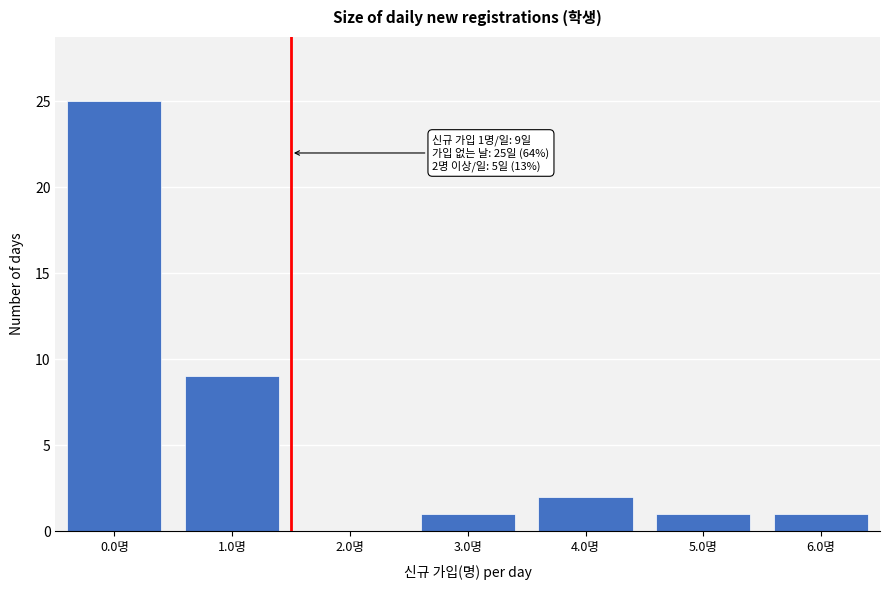

Reading left to right, what are all the values shown in this chart?

0.0명=25	1.0명=9	2.0명=0	3.0명=1	4.0명=2	5.0명=1	6.0명=1